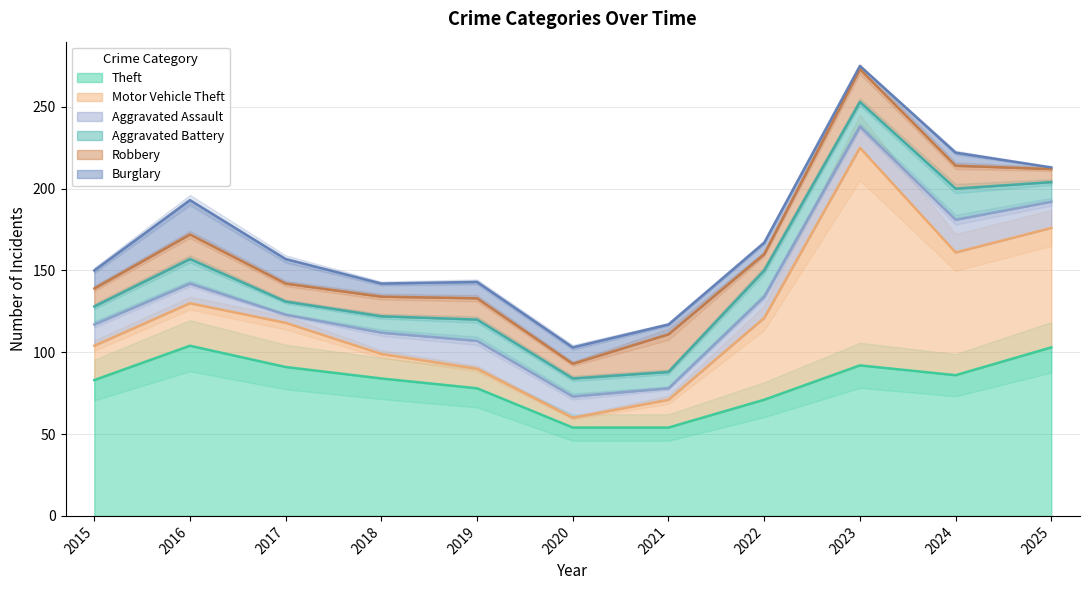

True or false: Robbery and Theft cross at least once.

False